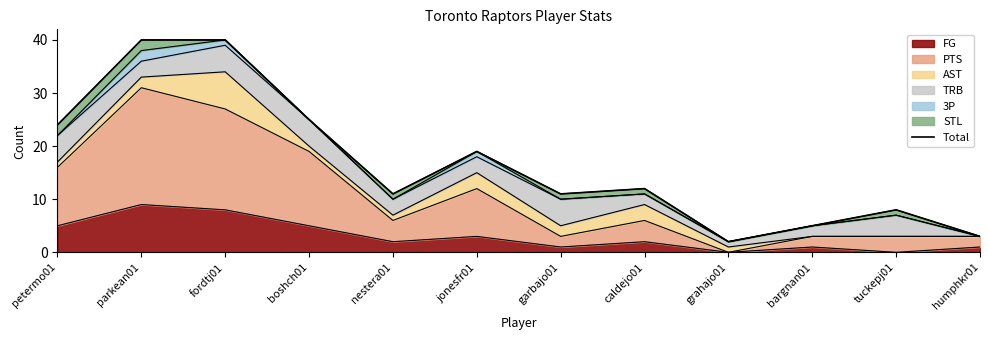

What is the average value?

17